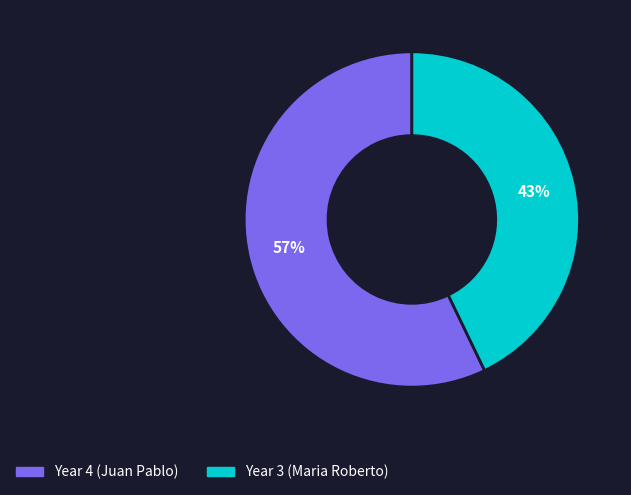

Is there a majority slice in this chart?

Yes